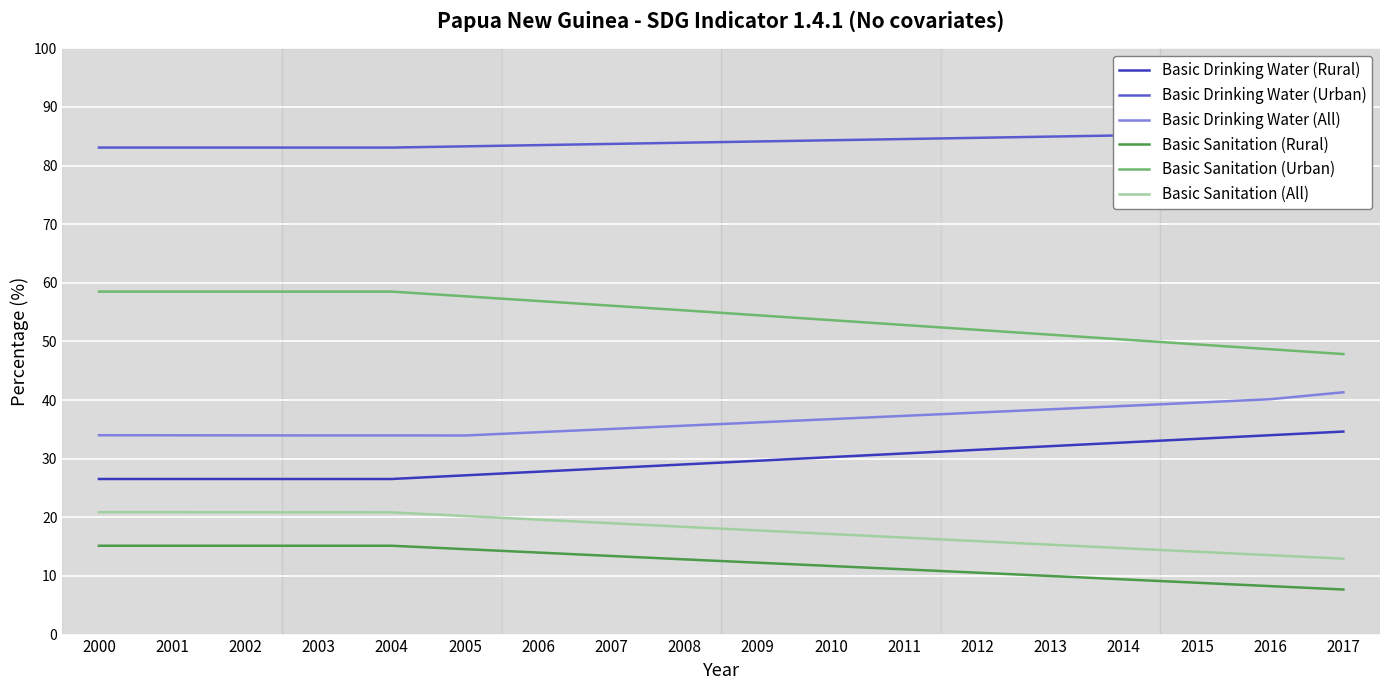

What is the sum of all Basic Drinking Water (All) values?

655.6